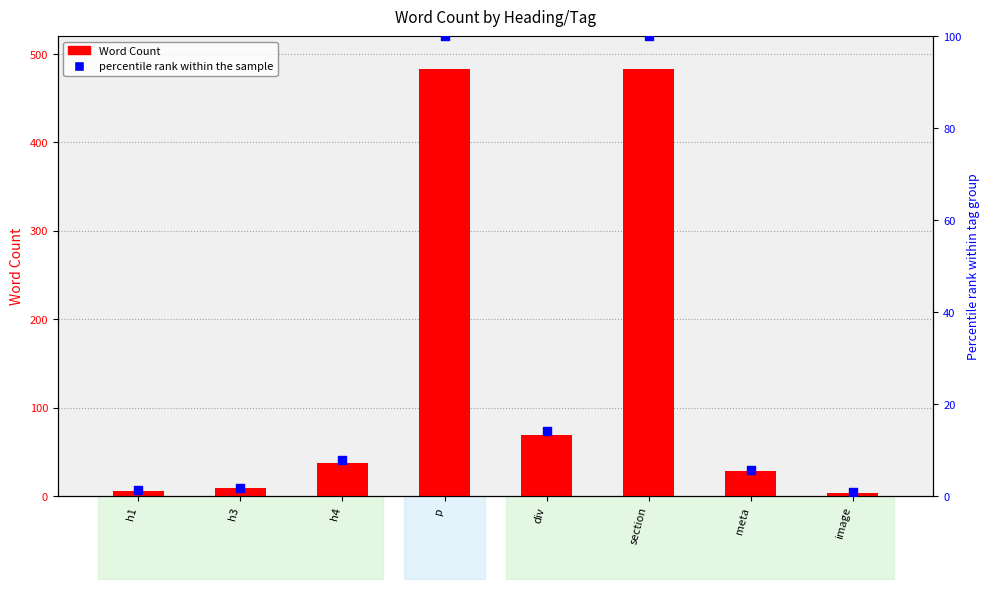

Which series has the largest Y range (max minus min)?

Word Count